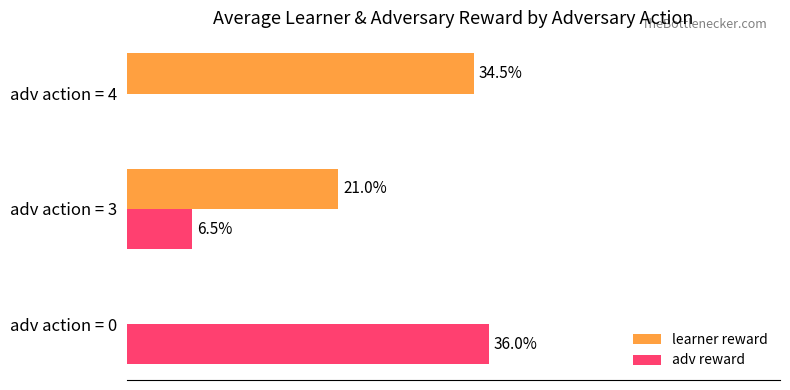

Which category has the highest value in the learner reward series?

adv action = 4